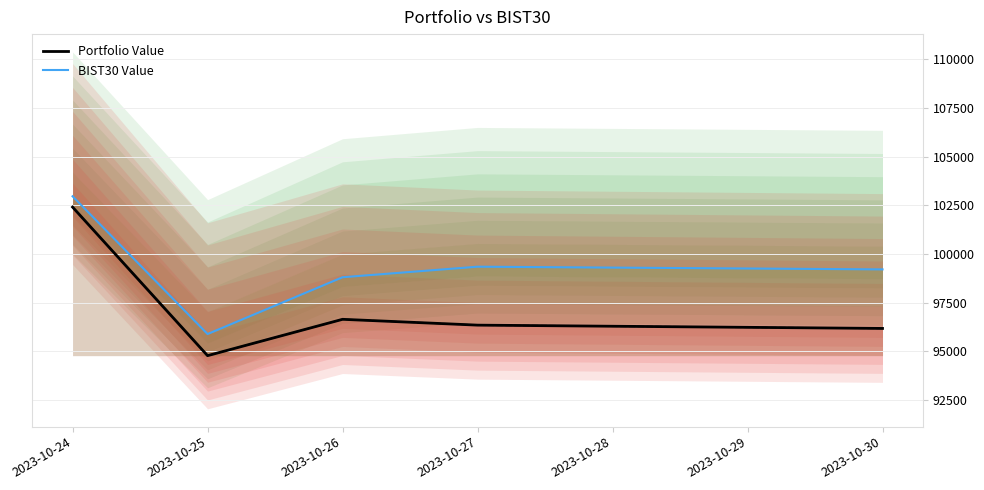

Rank the series by their average value, from lowest to highest.

Portfolio Value, BIST30 Value